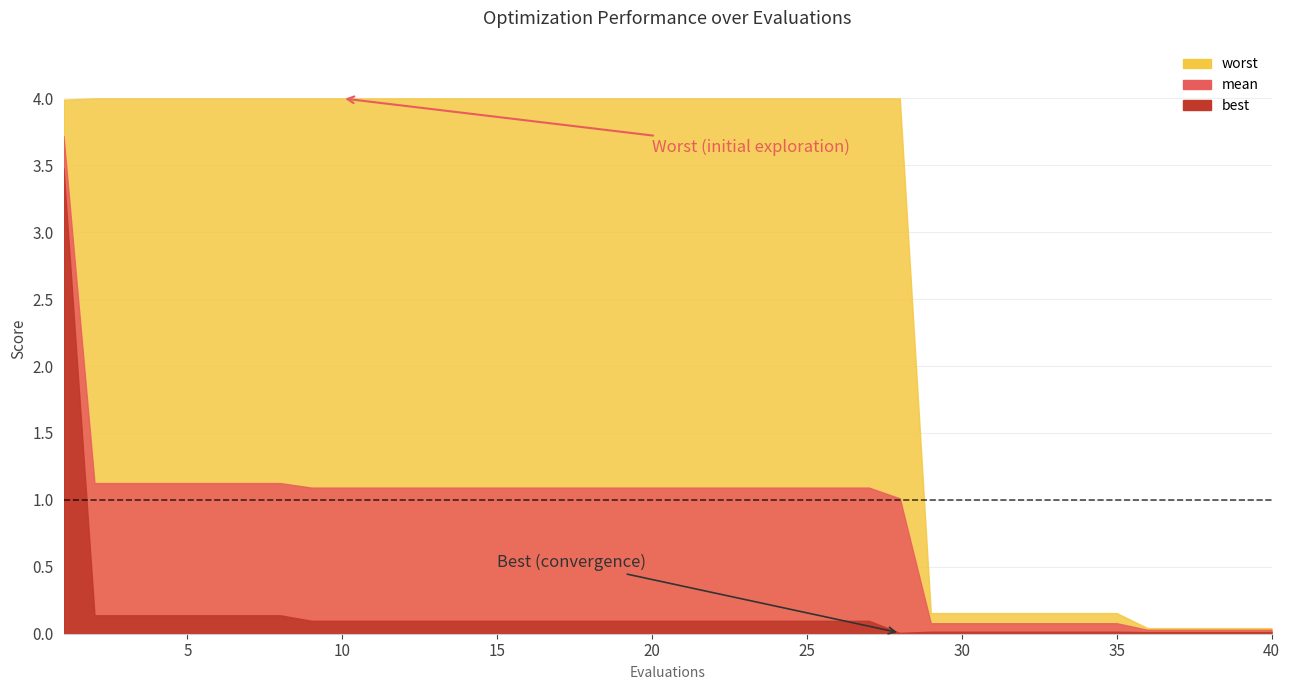

Which series has the largest total across all categories?

worst